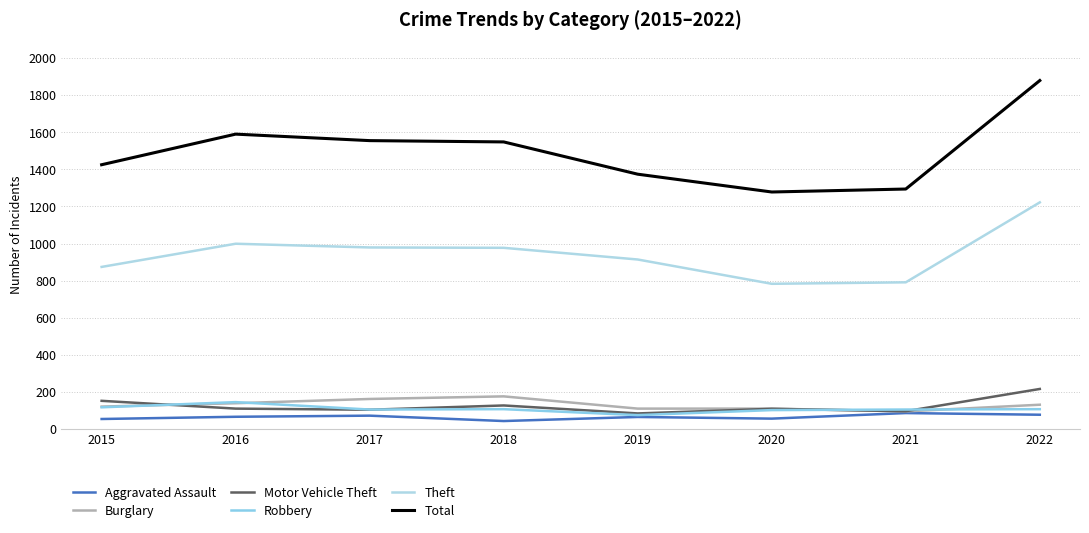

Where is the first local minimum for Robbery?

2017